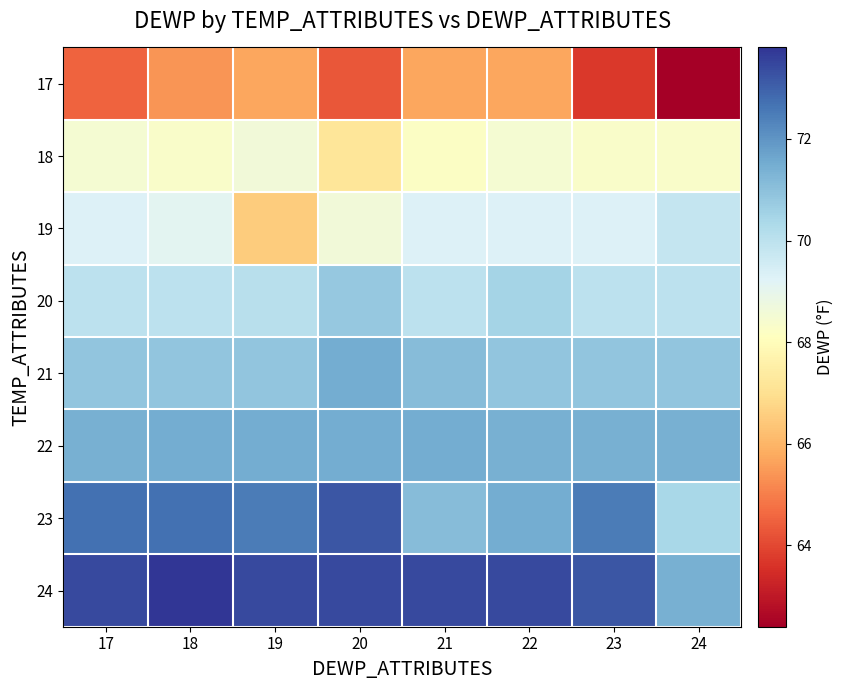

What is the maximum value shown in the chart?

73.8